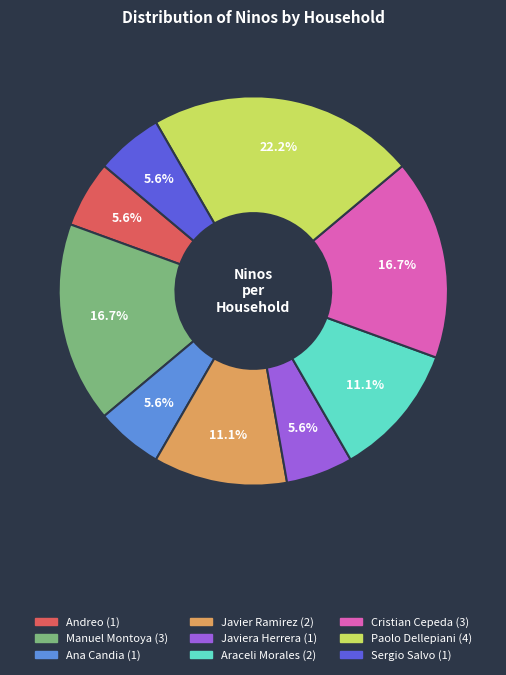

Is there any slice that represents more than half of the pie?

No